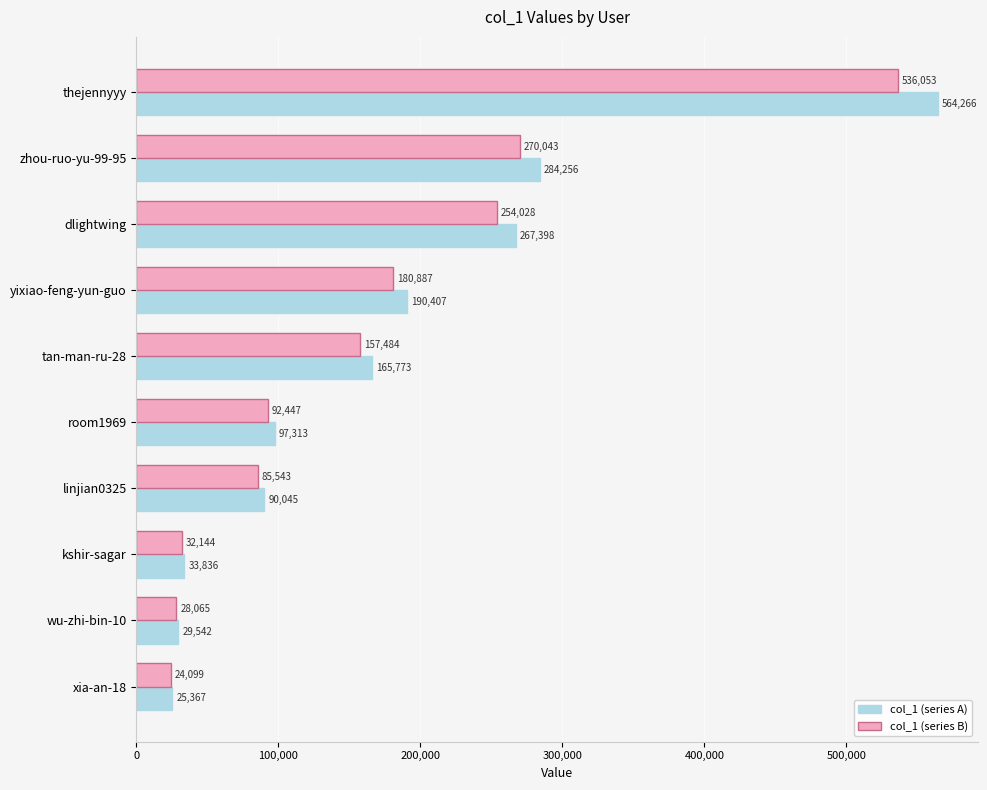

Rank the series by their maximum value, from lowest to highest.

col_1 (series B), col_1 (series A)